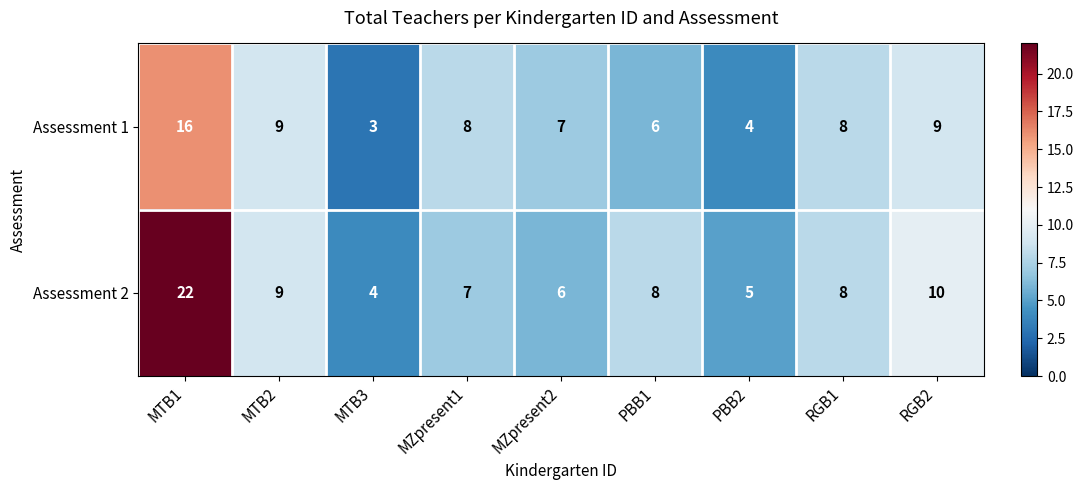

Reading left to right, list all the values displayed in this chart.

Assessment 1: MTB1=16	MTB2=9	MTB3=3	MZpresent1=8	MZpresent2=7	PBB1=6	PBB2=4	RGB1=8	RGB2=9
Assessment 2: MTB1=22	MTB2=9	MTB3=4	MZpresent1=7	MZpresent2=6	PBB1=8	PBB2=5	RGB1=8	RGB2=10